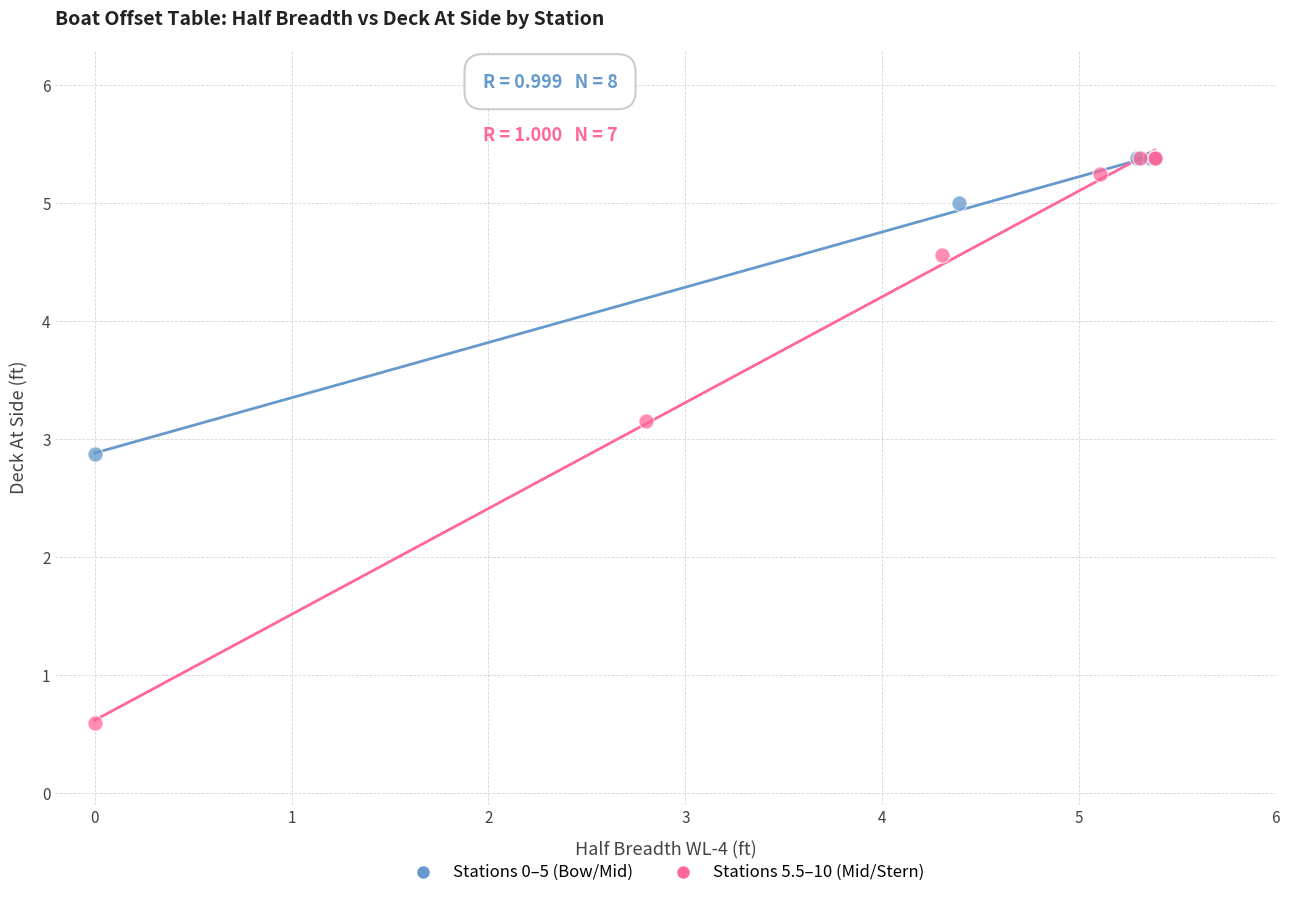

Which series reaches the minimum Y coordinate?

Stations 5.5–10 (Mid/Stern)